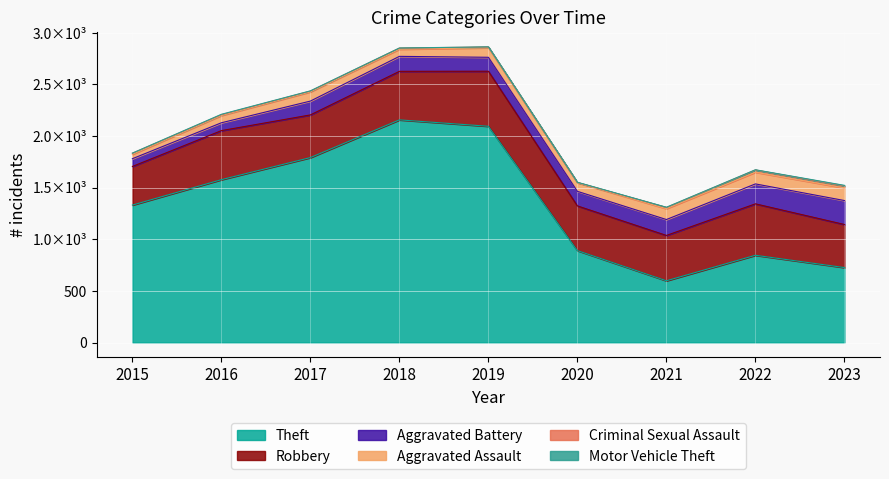

Reading left to right, transcribe all the data shown in this chart.

Theft: 2015=1332	2016=1578	2017=1792	2018=2157	2019=2095	2020=891	2021=599	2022=846	2023=727
Robbery: 2015=374	2016=475	2017=413	2018=470	2019=533	2020=433	2021=439	2022=498	2023=417
Aggravated Battery: 2015=75	2016=76	2017=134	2018=145	2019=135	2020=141	2021=154	2022=193	2023=232
Aggravated Assault: 2015=42	2016=70	2017=89	2018=69	2019=92	2020=83	2021=105	2022=113	2023=122
Criminal Sexual Assault: 2015=11	2016=8	2017=8	2018=11	2019=8	2020=3	2021=12	2022=22	2023=19
Motor Vehicle Theft: 2015=1	2016=4	2017=2	2018=1	2019=1	2020=2	2021=2	2022=2	2023=6